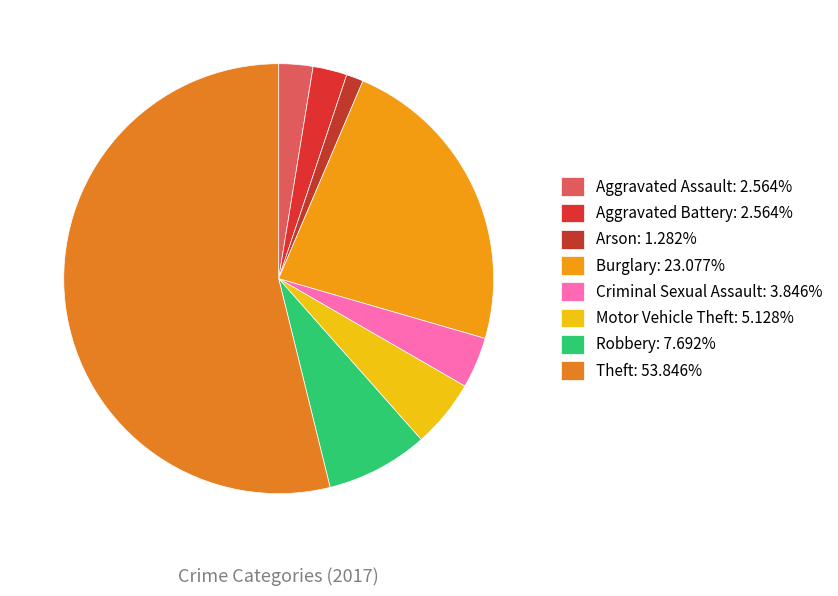

Does Criminal Sexual Assault represent more than half of the total?

No